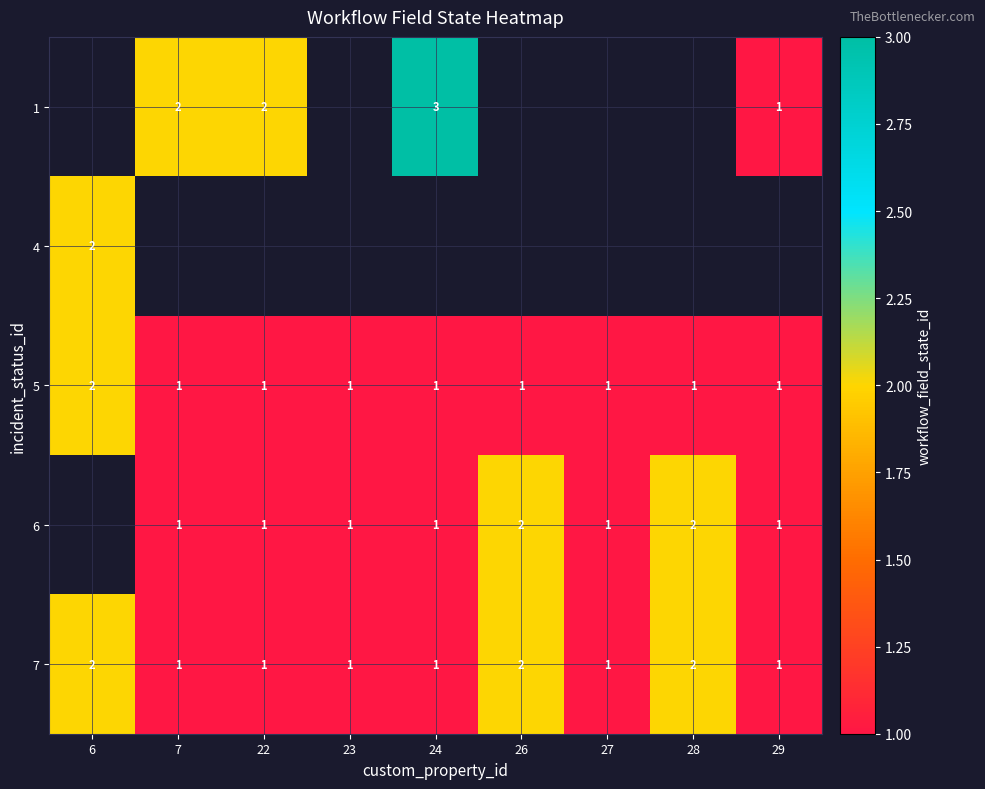

How many 5 values are between 1 and 2?

9